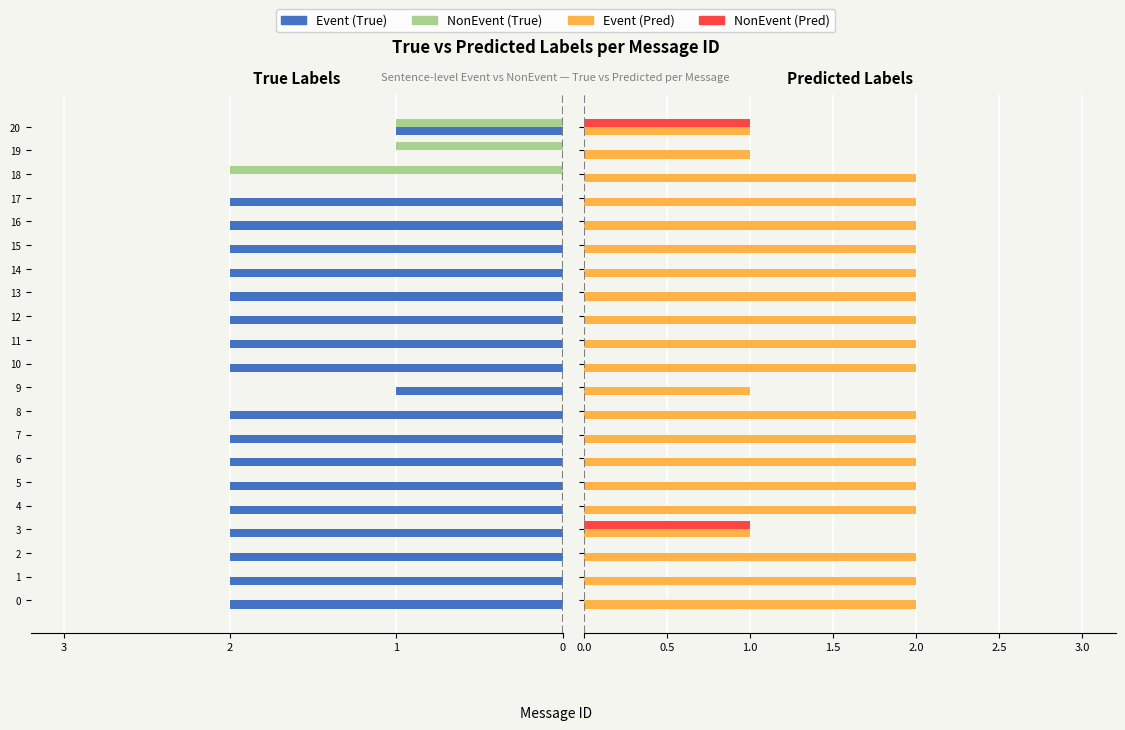

What is the sum of all NonEvent (Pred) values?

2